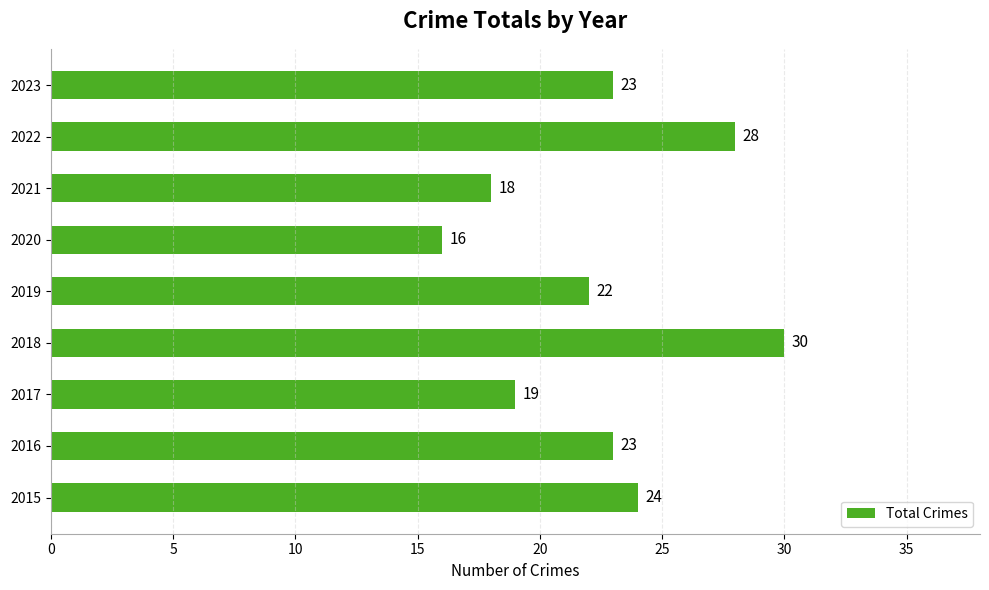

Reading bottom to top, transcribe all the data shown in this chart.

2015=24	2016=23	2017=19	2018=30	2019=22	2020=16	2021=18	2022=28	2023=23